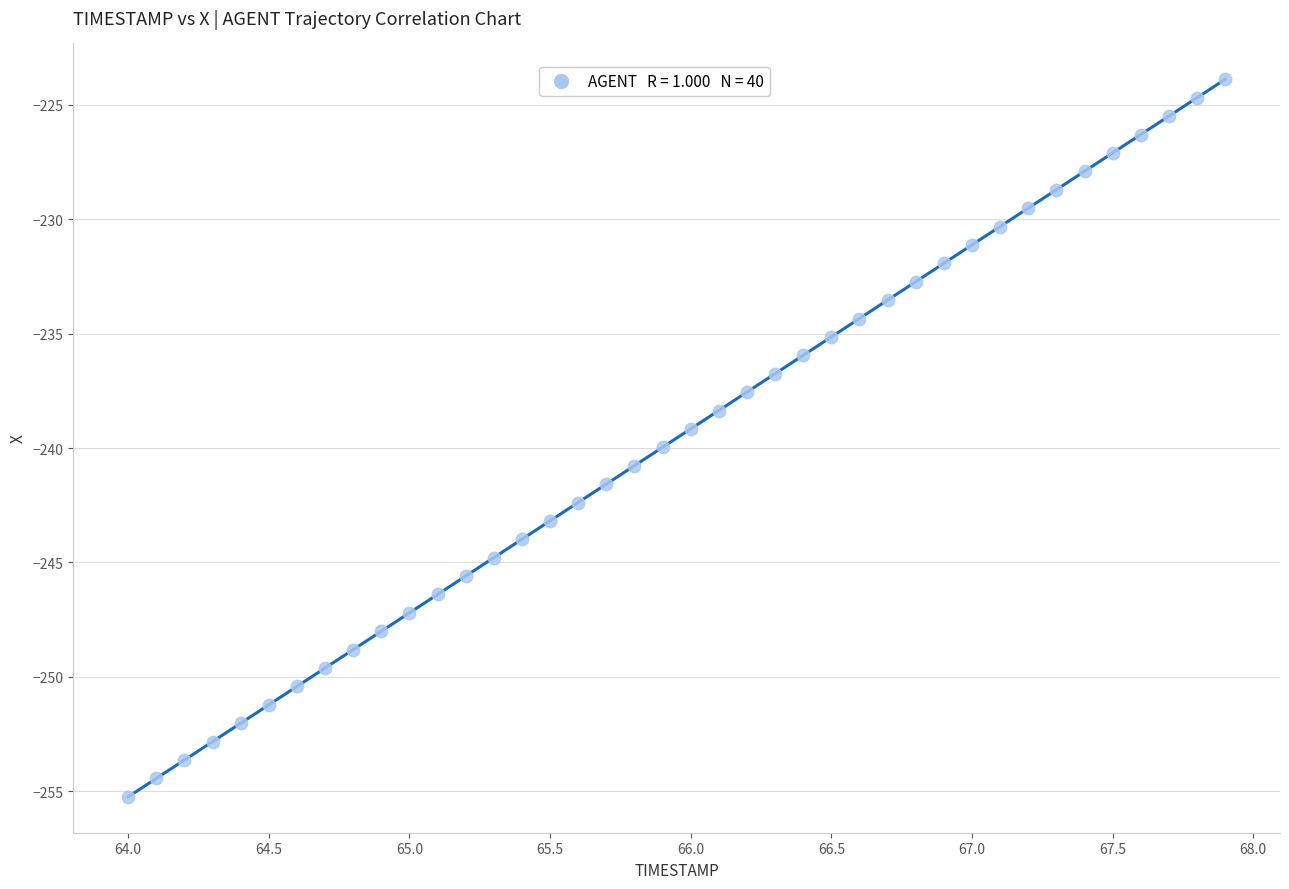

What is the range of X values (max minus min)?

3.9